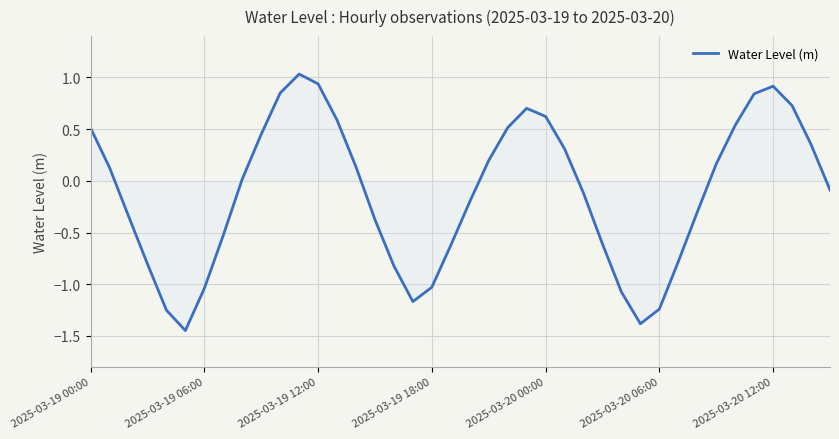

What is the maximum value shown in the chart?

1.0